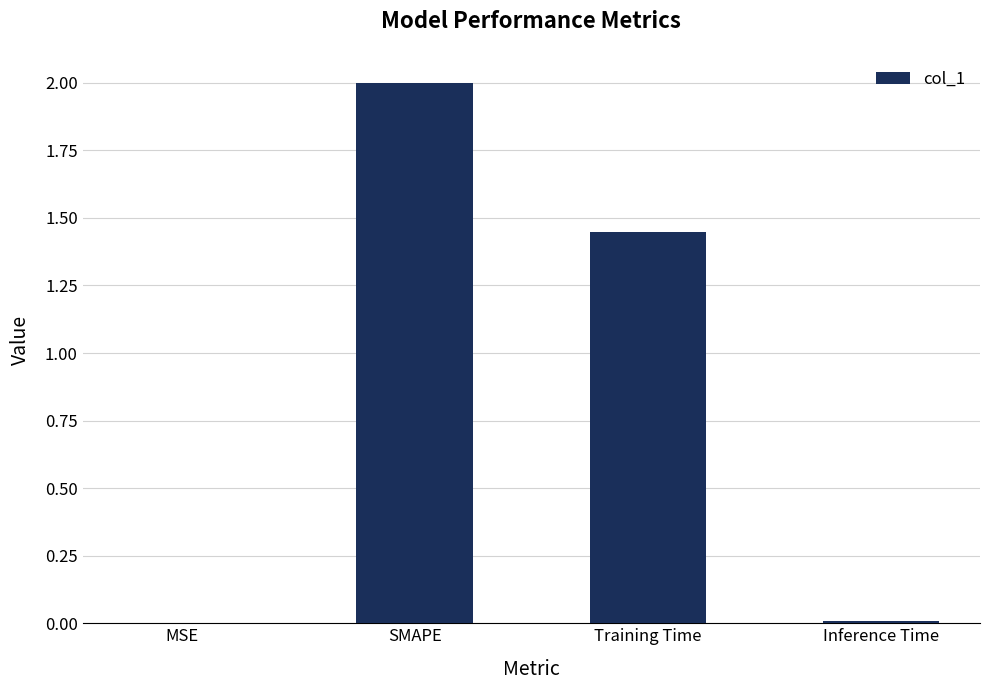

What is the change in value from MSE to SMAPE?

+2.0